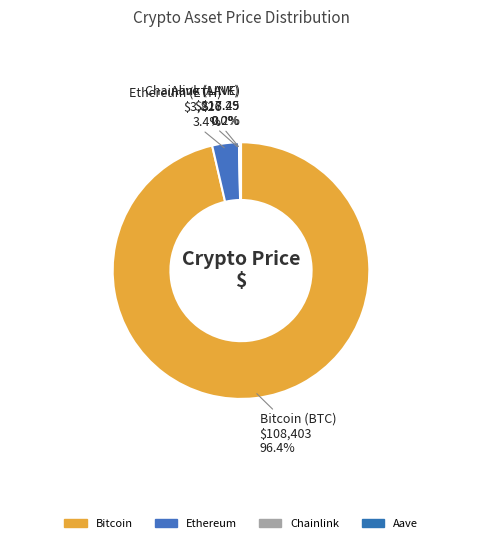

What portion of the pie excludes Ethereum?

96.6%